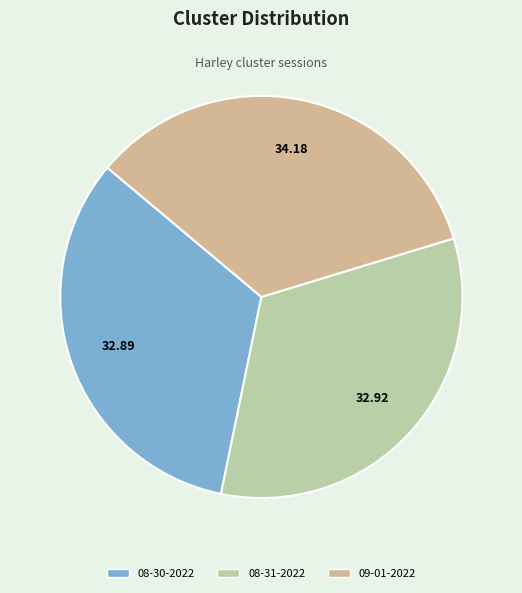

What is the ratio of the value at 08-31-2022 to the value at 08-30-2022?

1.0